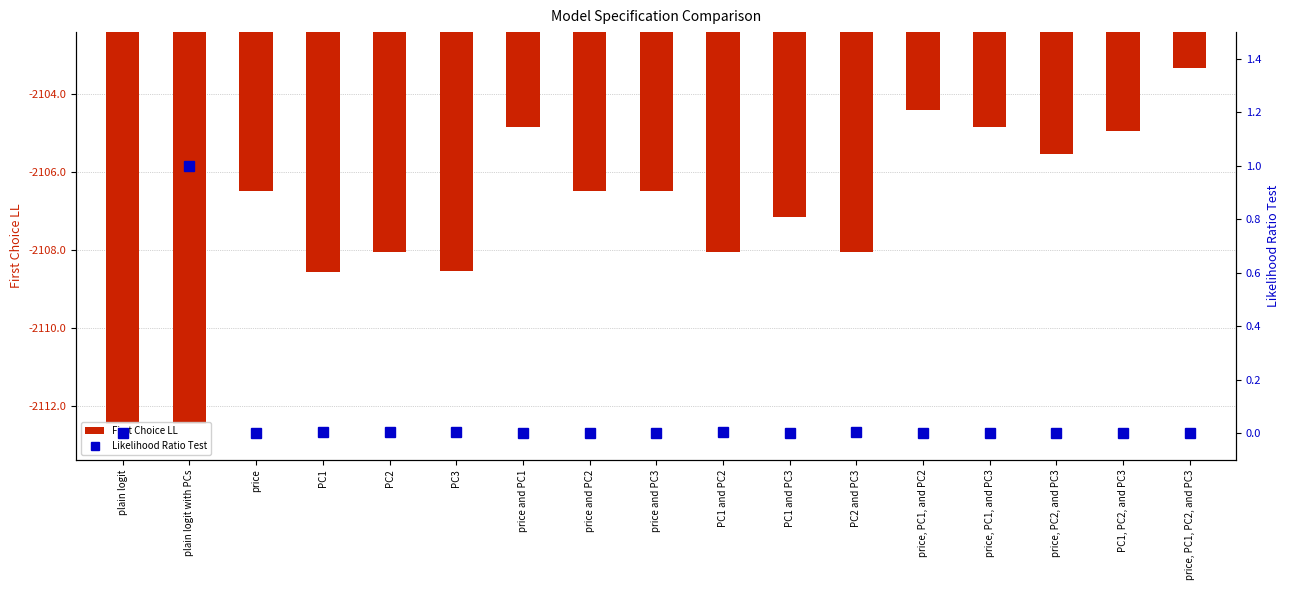

Where is Likelihood Ratio Test nearest to the value 0?

plain logit